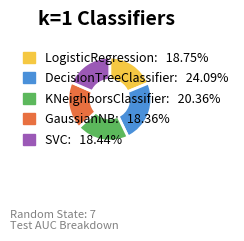

Between KNeighborsClassifier and DecisionTreeClassifier, which is larger?

DecisionTreeClassifier